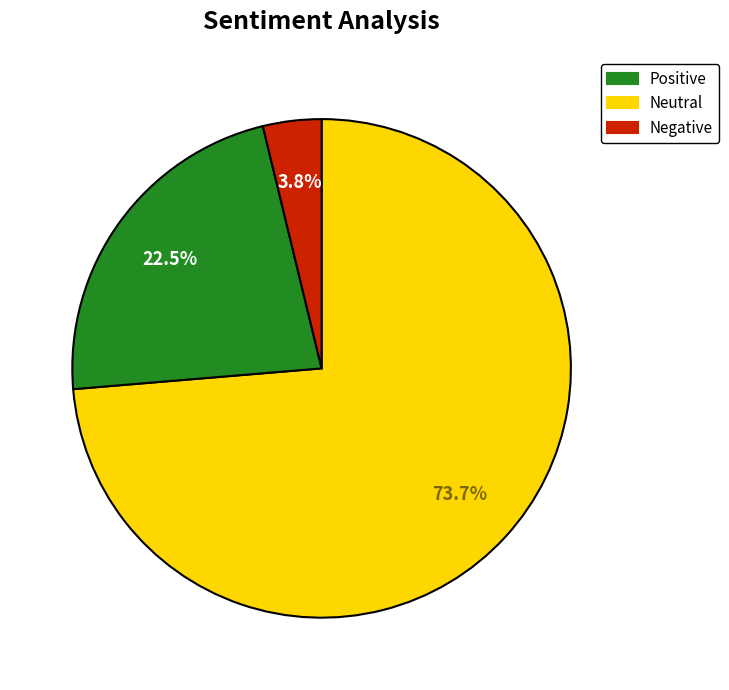

Is there any slice that represents more than half of the pie?

Yes